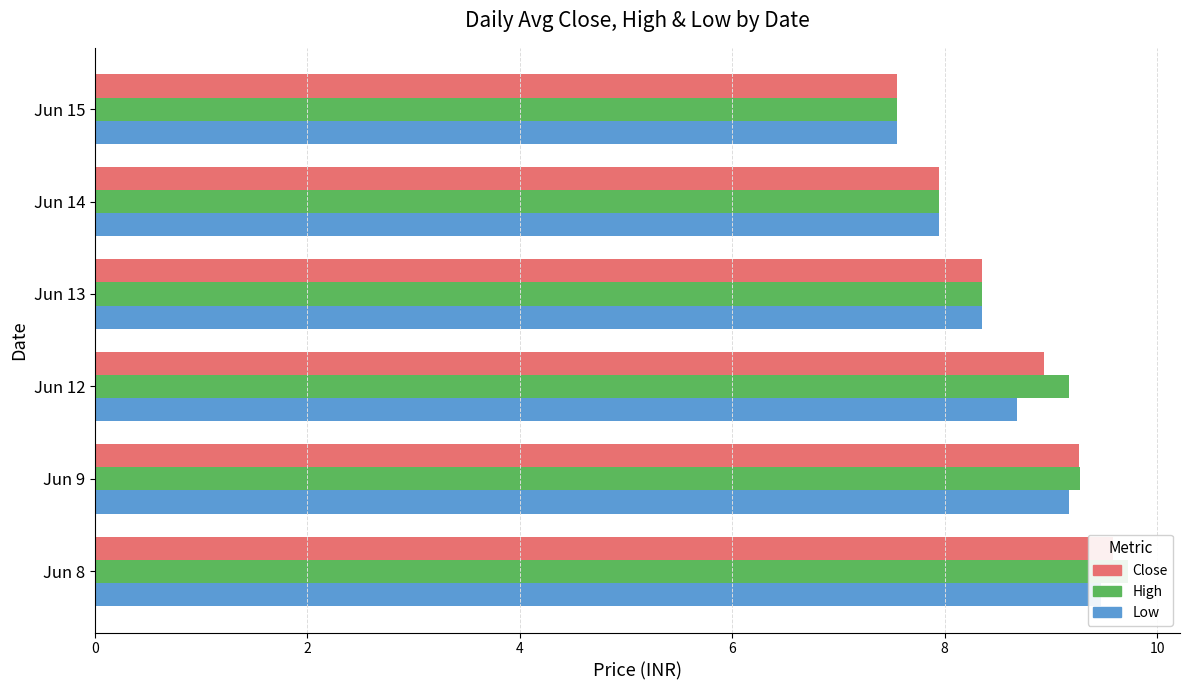

How many groups of bars are there?

6